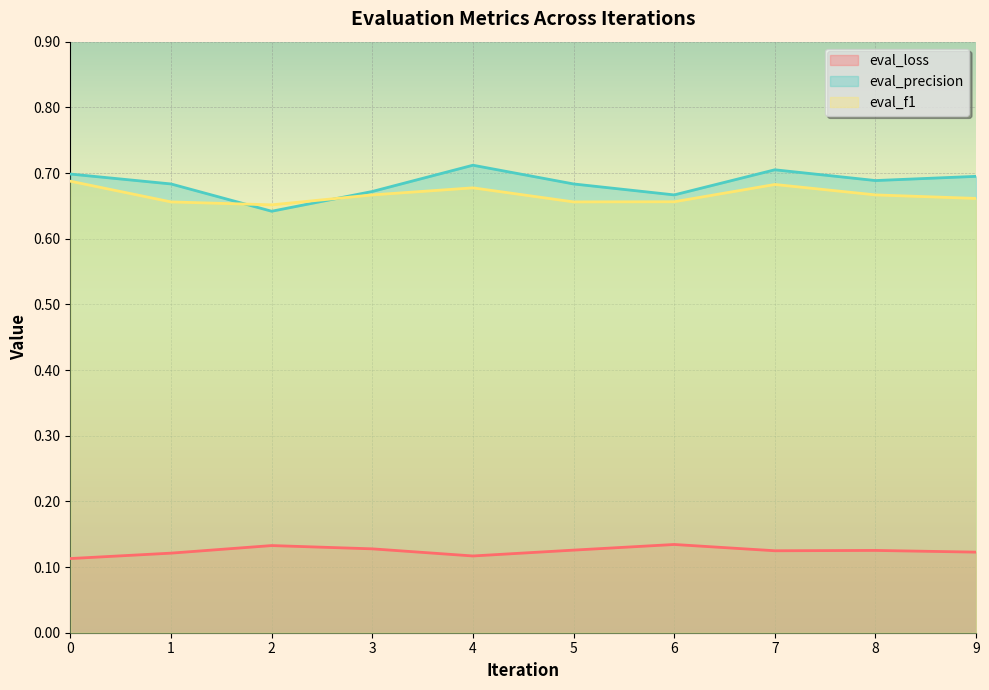

What is the value of the eval_precision point at the 8th from the left?

0.7